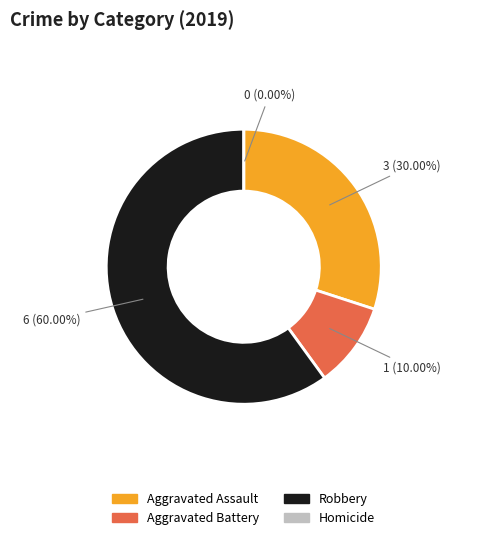

How much of the chart is everything except Robbery?

40.0%